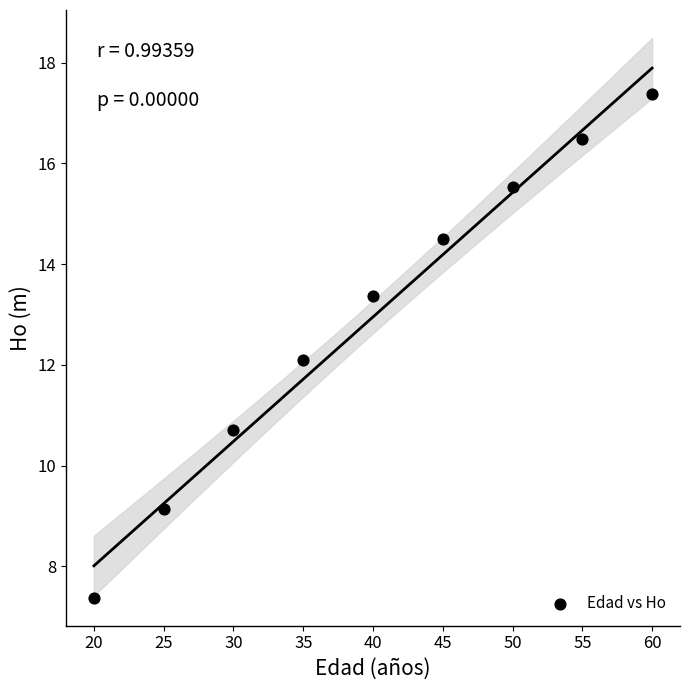

What is the average Y value?

13.0